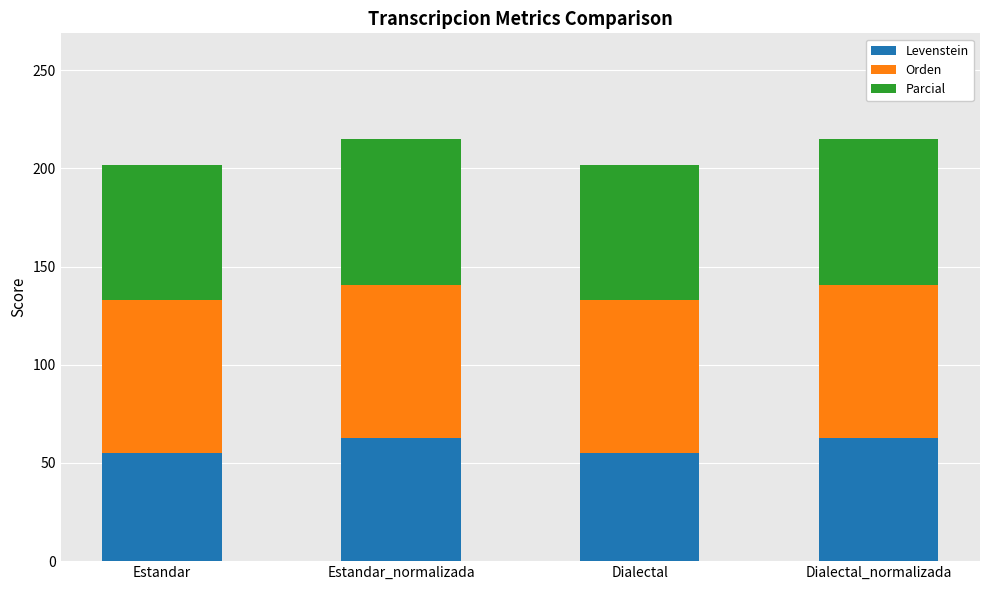

The value of Levenstein at Dialectal is 16.5. True or false?

False